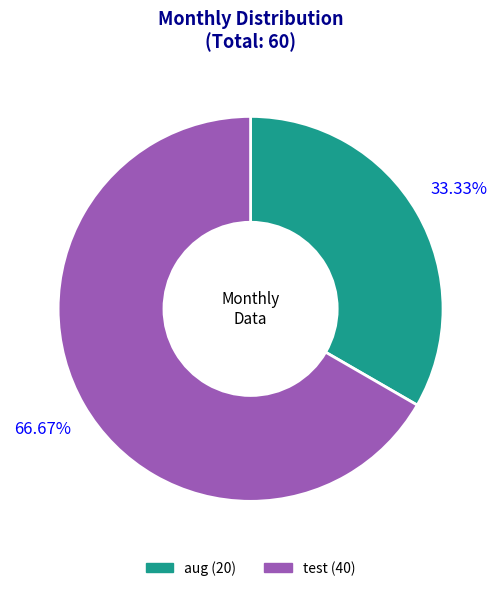

Which has a higher value, aug or test?

test